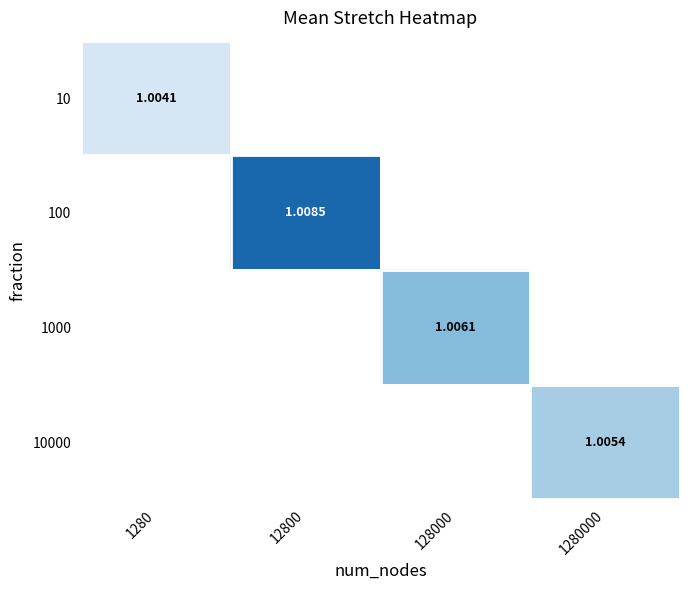

What is the greatest value displayed?

1.0